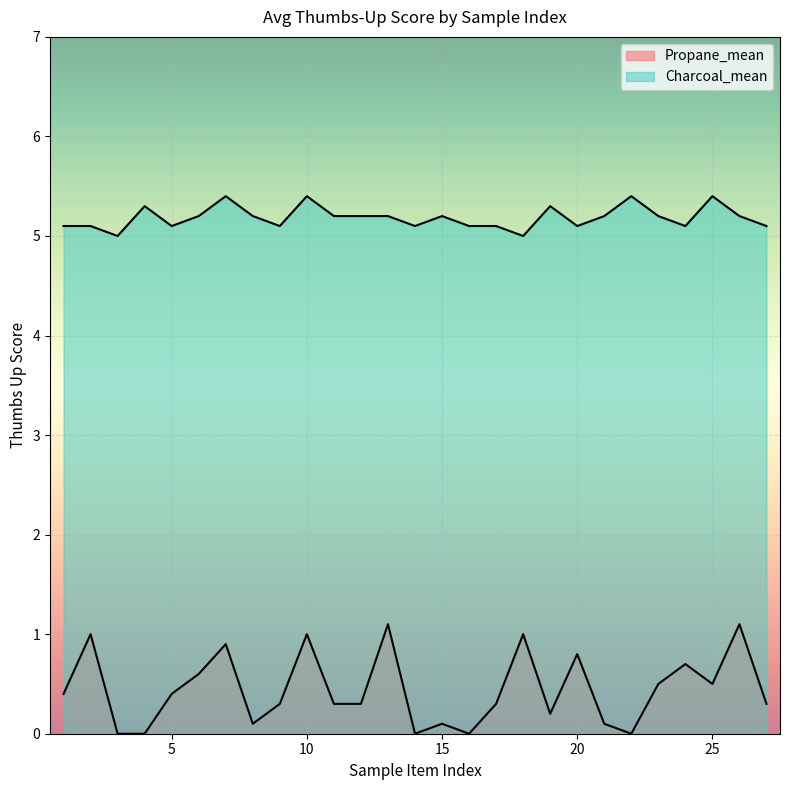

List the labels in order of Propane_mean value, smallest first.

3, 4, 14, 16, 22, 8, 15, 21, 19, 9, 11, 12, 17, 27, 1, 5, 23, 25, 6, 24, 20, 7, 2, 10, 18, 13, 26